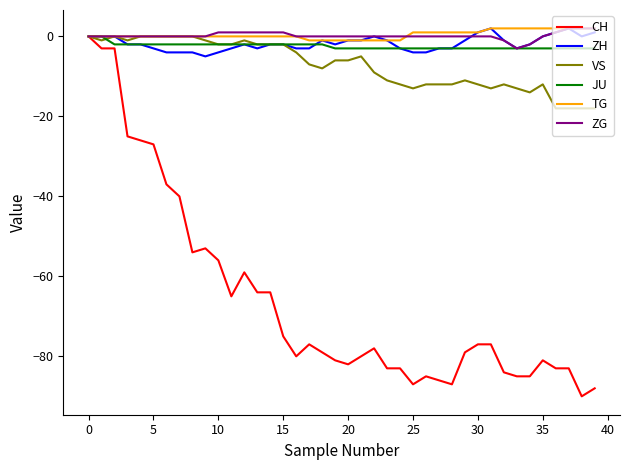

Reading left to right, what are all the values shown in this chart?

CH: 0	-3	-3	-25	-26	-27	-37	-40	-54	-53	-56	-65	-59	-64	-64	-75	-80	-77	-79	-81	-82	-80	-78	-83	-83	-87	-85	-86	-87	-79	-77	-77	-84	-85	-85	-81	-83	-83	-90	-88
ZH: 0	0	0	-2	-2	-3	-4	-4	-4	-5	-4	-3	-2	-3	-2	-2	-3	-3	-1	-2	-1	-1	0	-1	-3	-4	-4	-3	-3	-1	1	2	-1	-3	-2	0	1	2	0	1
VS: 0	-1	0	-1	0	0	0	0	0	-1	-2	-2	-1	-2	-2	-2	-4	-7	-8	-6	-6	-5	-9	-11	-12	-13	-12	-12	-12	-11	-12	-13	-12	-13	-14	-12	-18	-18	-18	-18
JU: 0	0	-2	-2	-2	-2	-2	-2	-2	-2	-2	-2	-2	-2	-2	-2	-2	-2	-2	-3	-3	-3	-3	-3	-3	-3	-3	-3	-3	-3	-3	-3	-3	-3	-3	-3	-3	-3	-3	-3
TG: 0	0	0	0	0	0	0	0	0	0	0	0	0	0	0	0	0	-1	-1	-1	-1	-1	-1	-1	-1	1	1	1	1	1	1	2	2	2	2	2	2	2	2	2
ZG: 0	0	0	0	0	0	0	0	0	0	1	1	1	1	1	1	0	0	0	0	0	0	0	0	0	0	0	0	0	0	0	0	-1	-3	-2	0	1	2	2	2